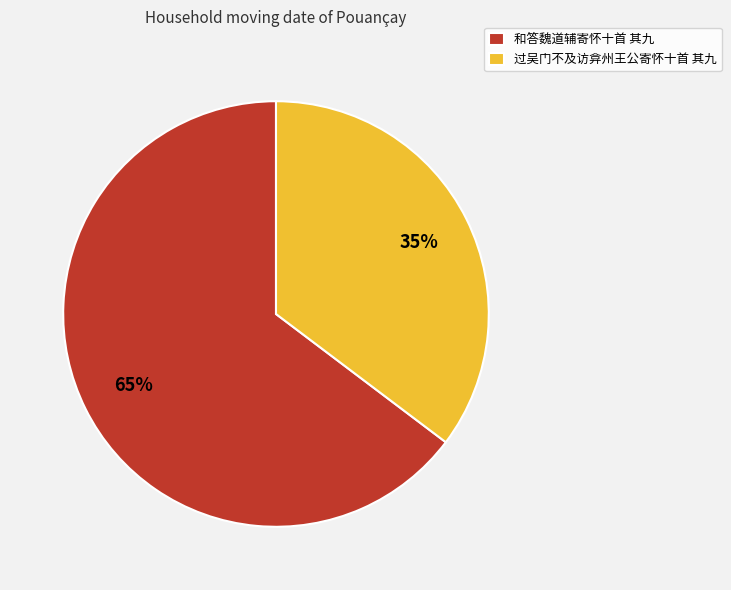

To the nearest percent, what portion does 过吴门不及访弇州王公寄怀十首 其九 represent?

35%